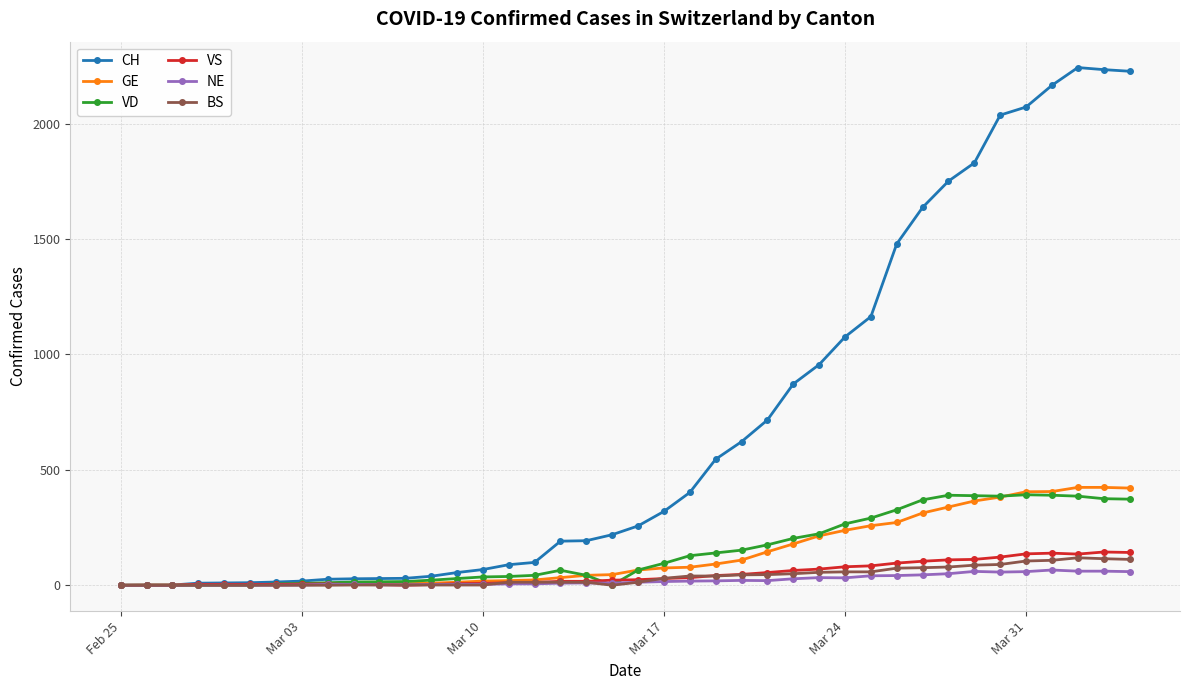

Which series has the largest total across all categories?

CH